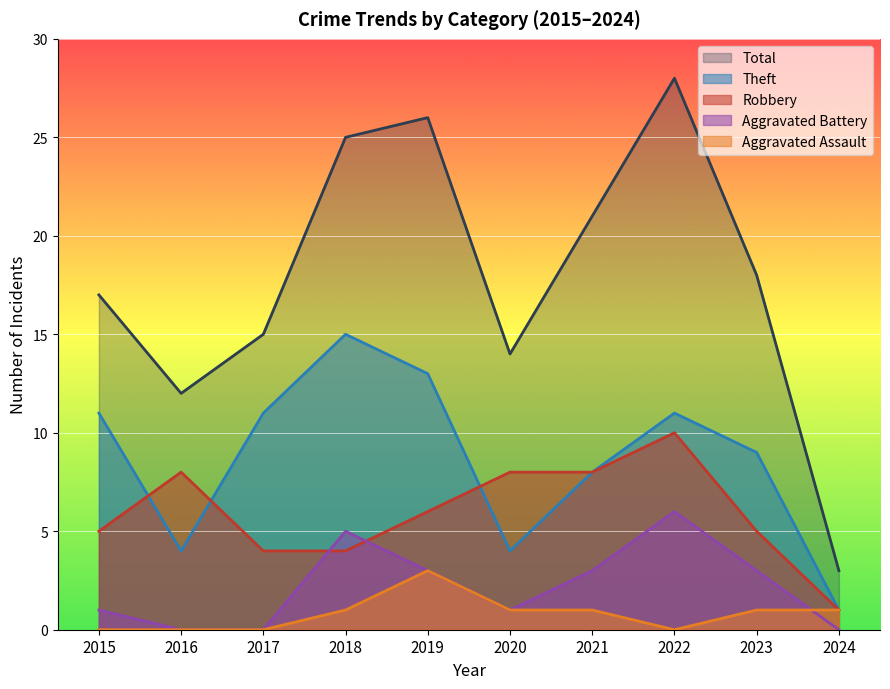

At how many categories does at least one series exceed 17?

5